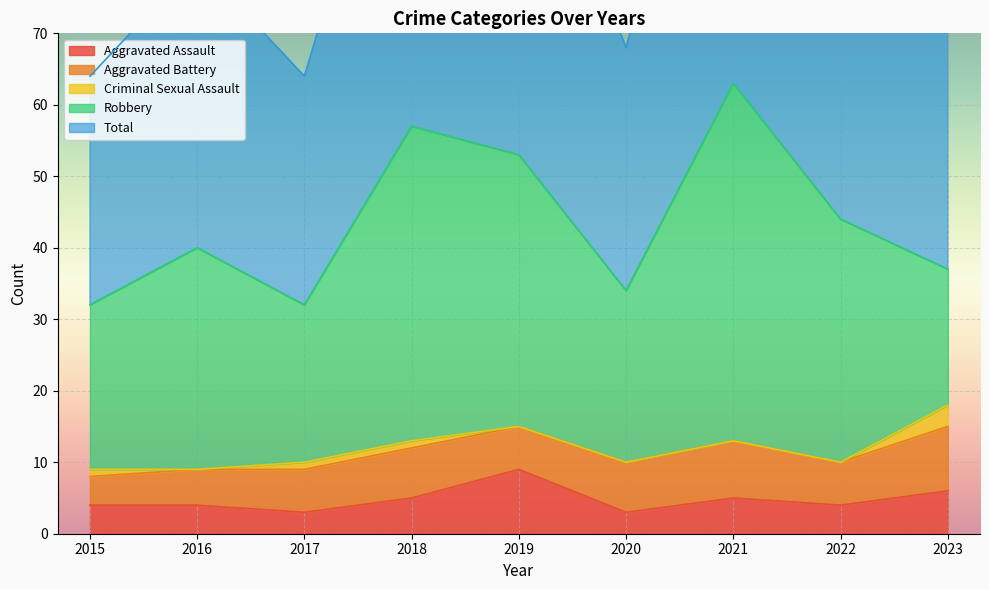

What is the value of the Aggravated Battery point at the 6th from the left?

7